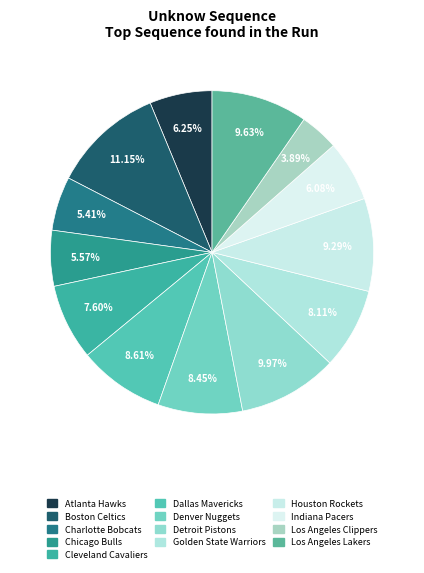

Count the number of slices in the pie.

13